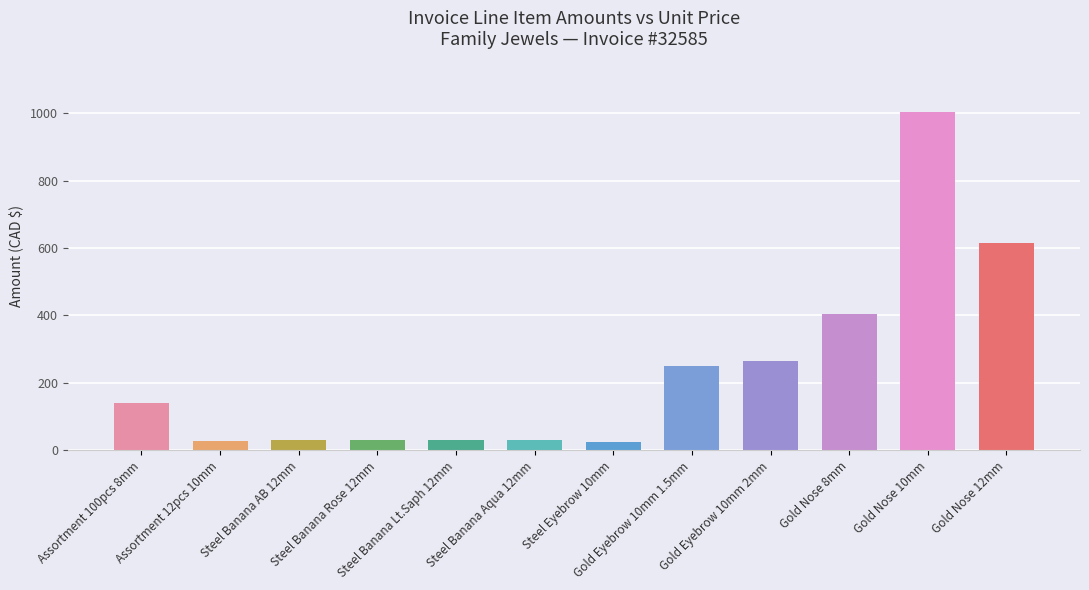

What is the difference between the maximum and second lowest values?

975.1